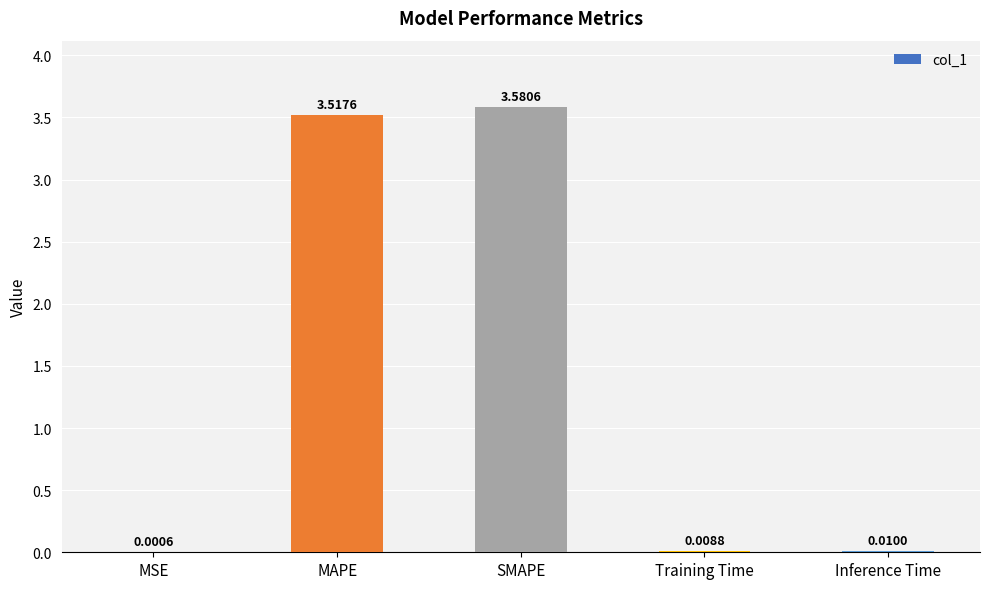

Which has a higher value, Inference Time or MAPE?

MAPE